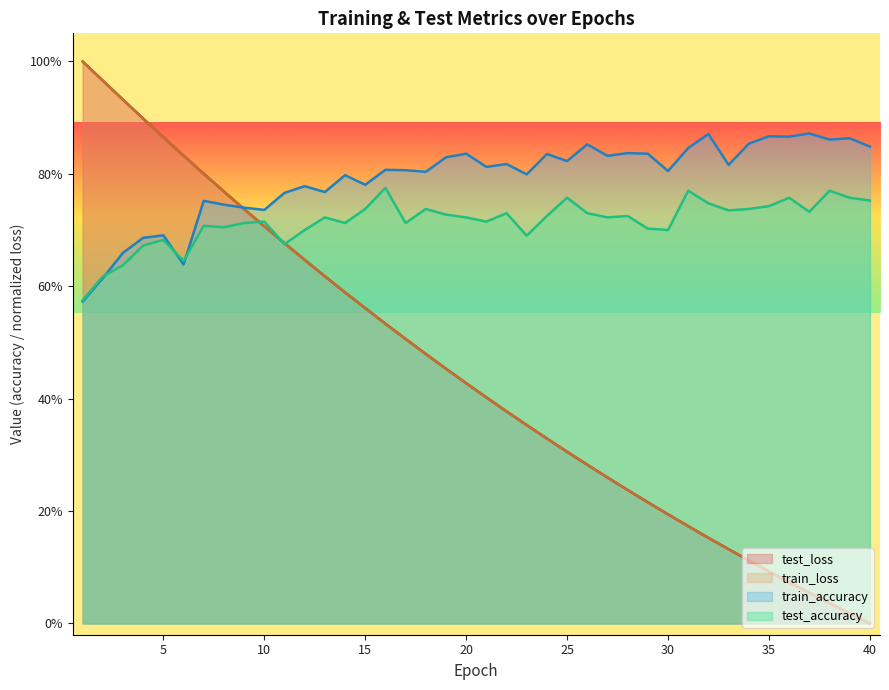

The train_loss series shows 0.5 at 22. True or false?

False